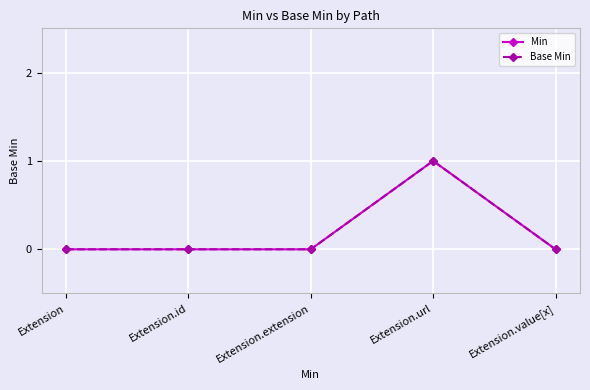

Is this an area chart (filled region under the line)?

No